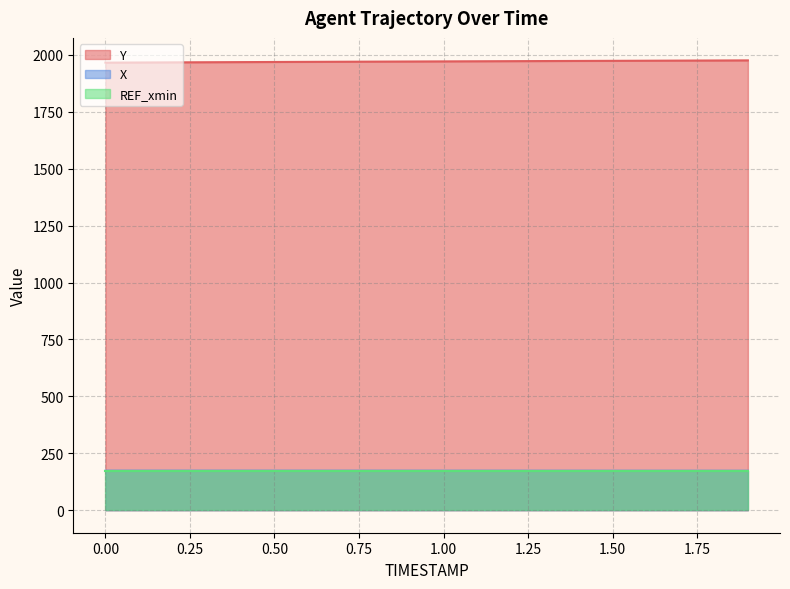

Reading right to left, extract all data points from this chart.

Y: 1976.0	1975.5	1975.0	1974.5	1974.0	1973.5	1973.0	1972.5	1972.1	1971.6	1971.0	1970.5	1970.0	1969.5	1968.9	1968.4	1967.8	1967.3	1966.7	1966.1
X: 173.4	173.4	173.5	173.5	173.5	173.5	173.5	173.6	173.6	173.6	173.6	173.6	173.6	173.7	173.7	173.7	173.7	173.7	173.7	173.8